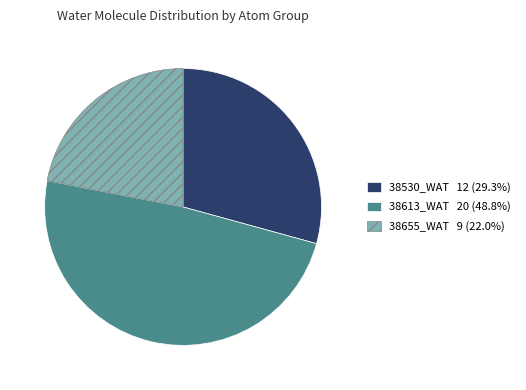

Is 38655_WAT the majority of the pie?

No